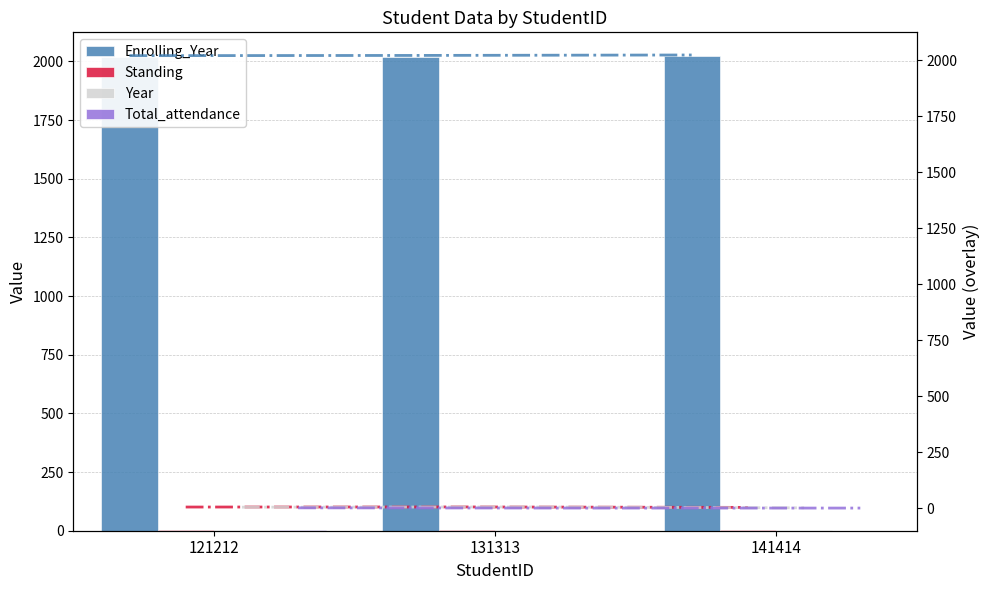

What is the difference between the maximum and second lowest values in the Standing series?

0.4